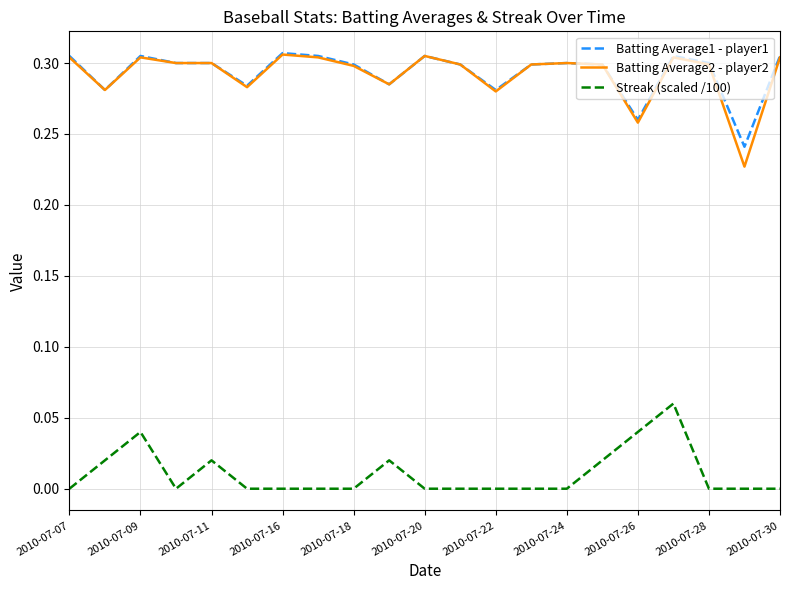

True or false: Batting Average1 - player1 and Streak (scaled /100) cross at least once.

False